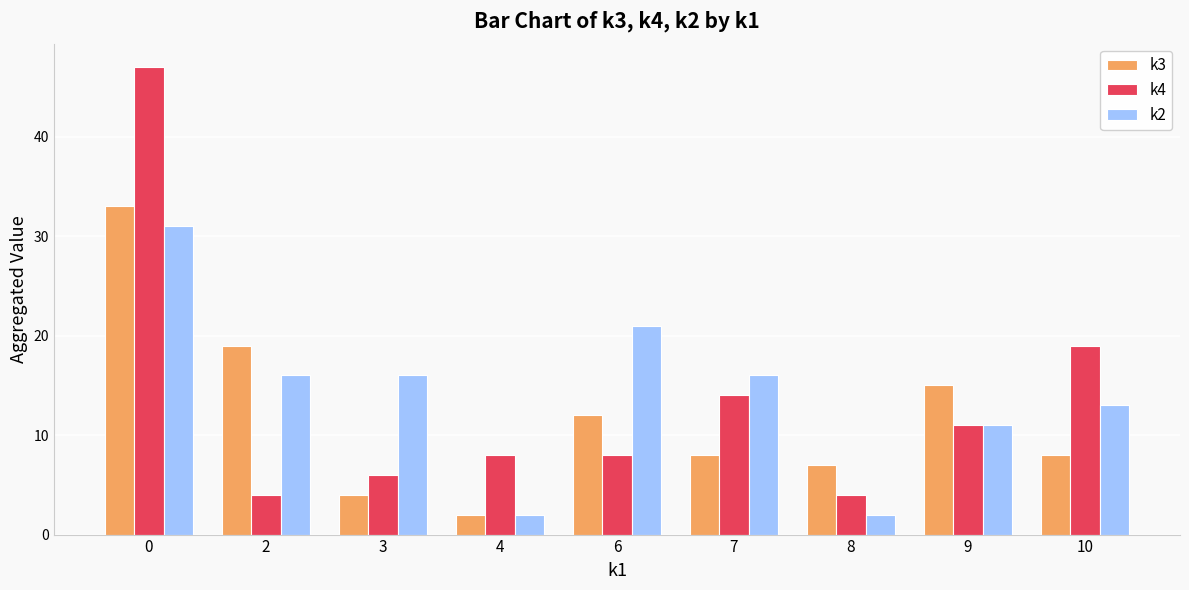

Which series changed the most between 3 and 4?

k2